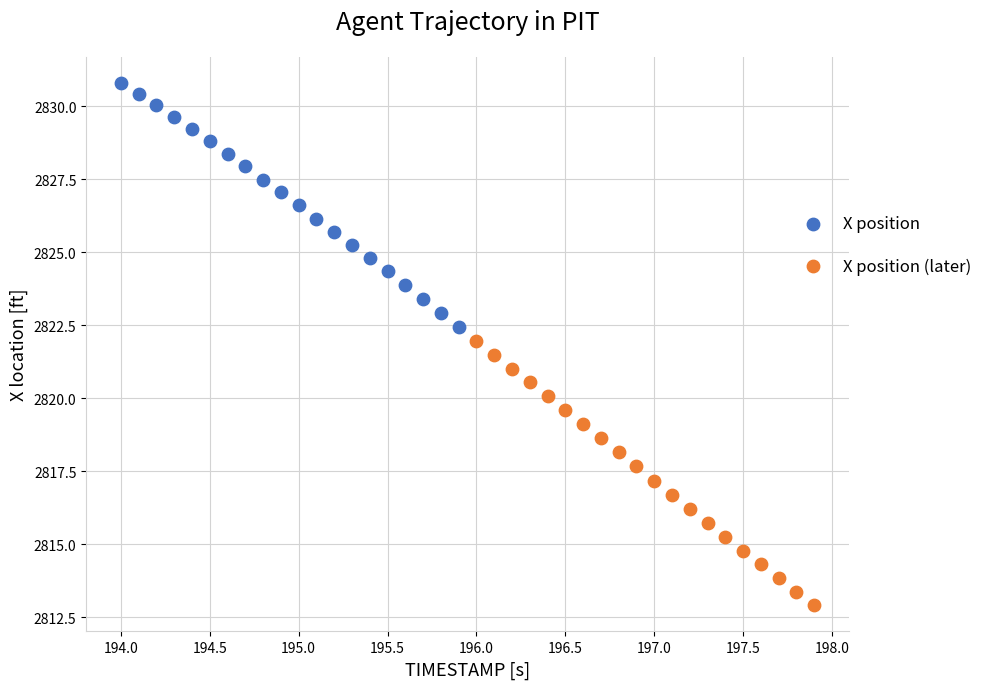

What are all the series names shown in the legend?

X position, X position (later)